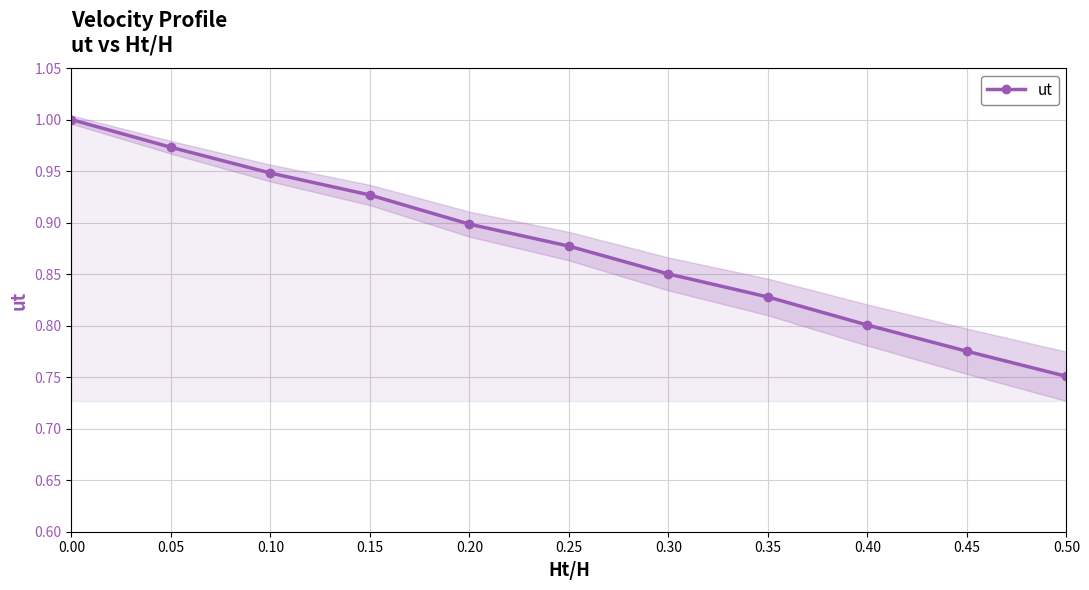

What is the difference between the maximum and minimum values?

0.2